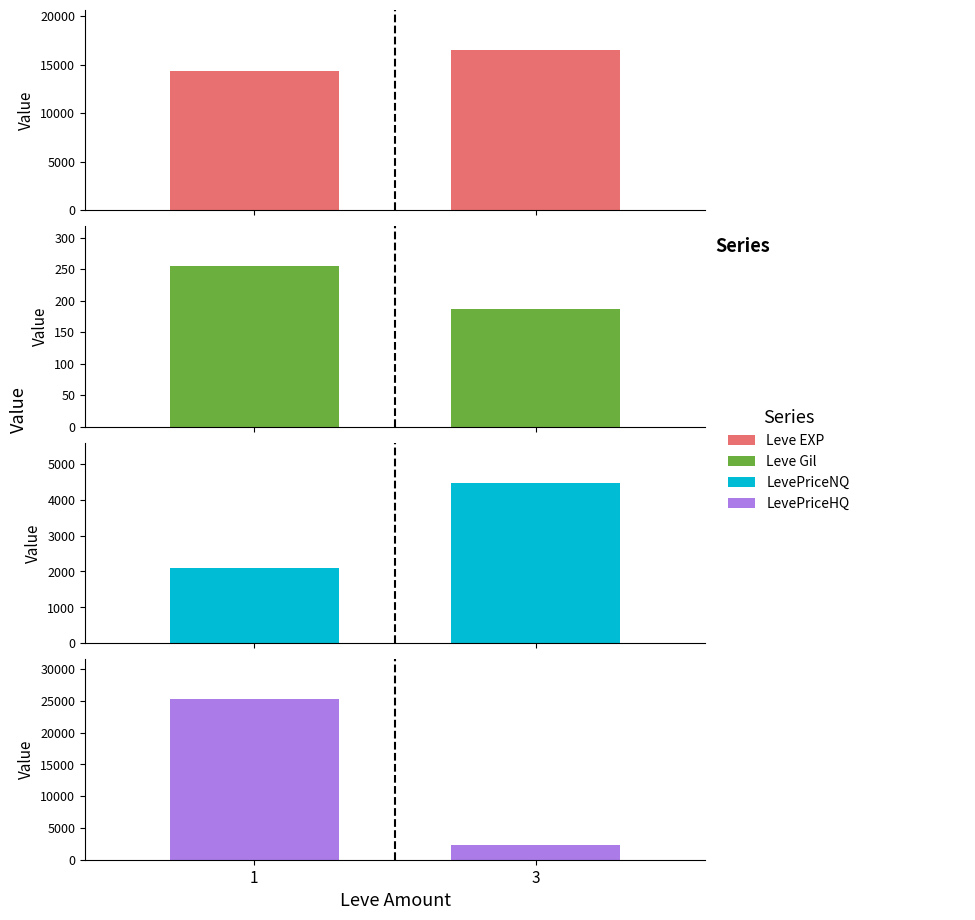

What is the average value of the Leve Gil series?

220.5